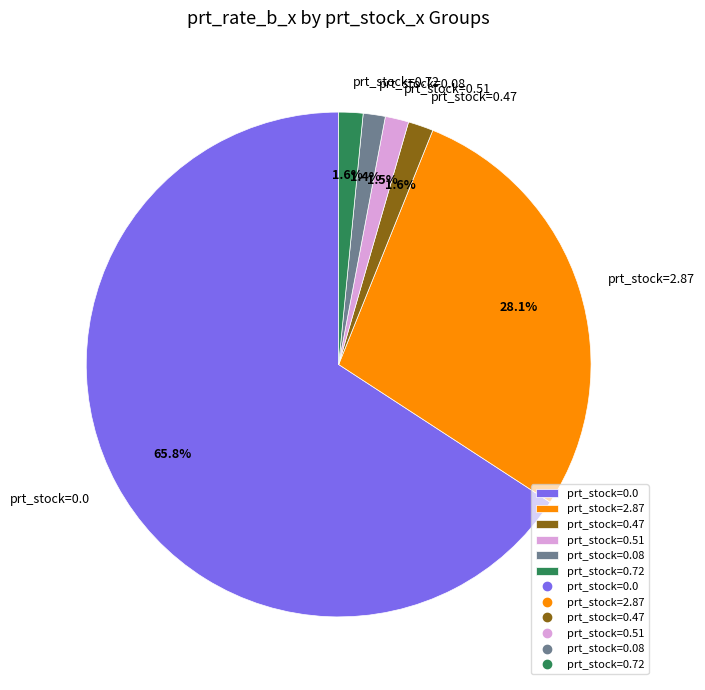

To the nearest percent, what is the average slice percentage?

17%